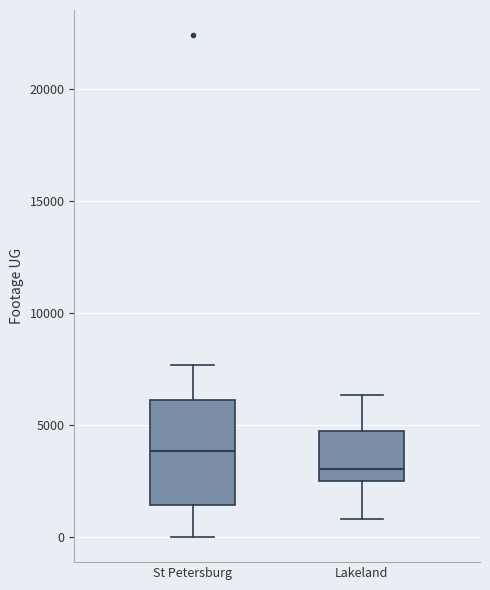

Reading left to right, read every box against the y-axis: the position of its median line, the range the box covers, and the ends of its whiskers. The values are not printed on the chart, so give them approximately, as read against the axis.

St Petersburg: median 4000, box 1500 to 6000, whiskers 0 to 7500
Lakeland: median 3000, box 2500 to 4500, whiskers 1000 to 6500